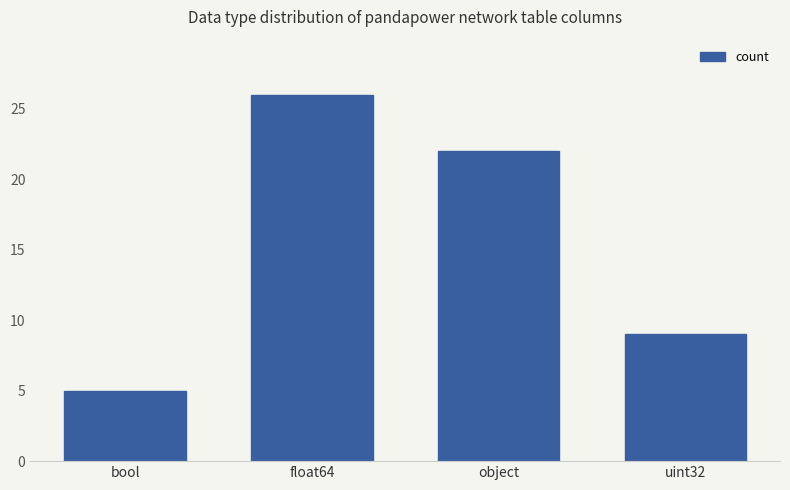

List the labels in order of value, largest first.

float64, object, uint32, bool